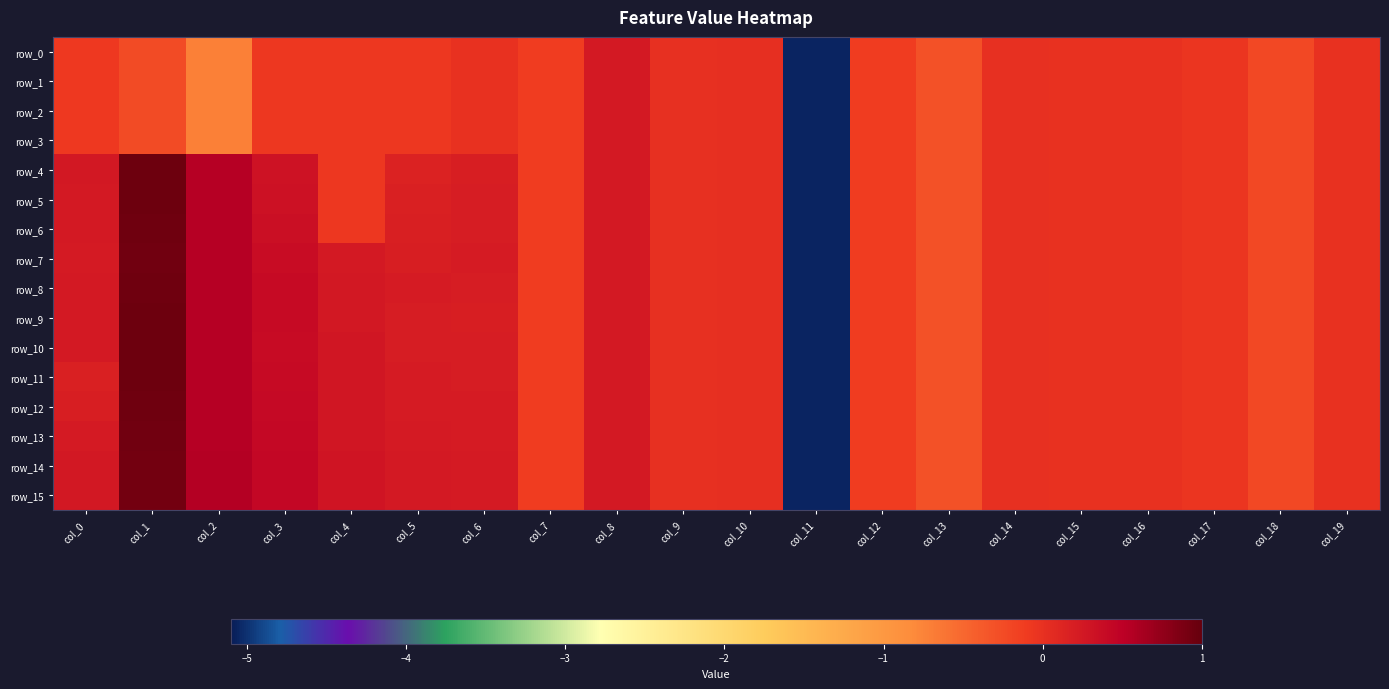

What is the lowest value of the row_10 series?

-5.1